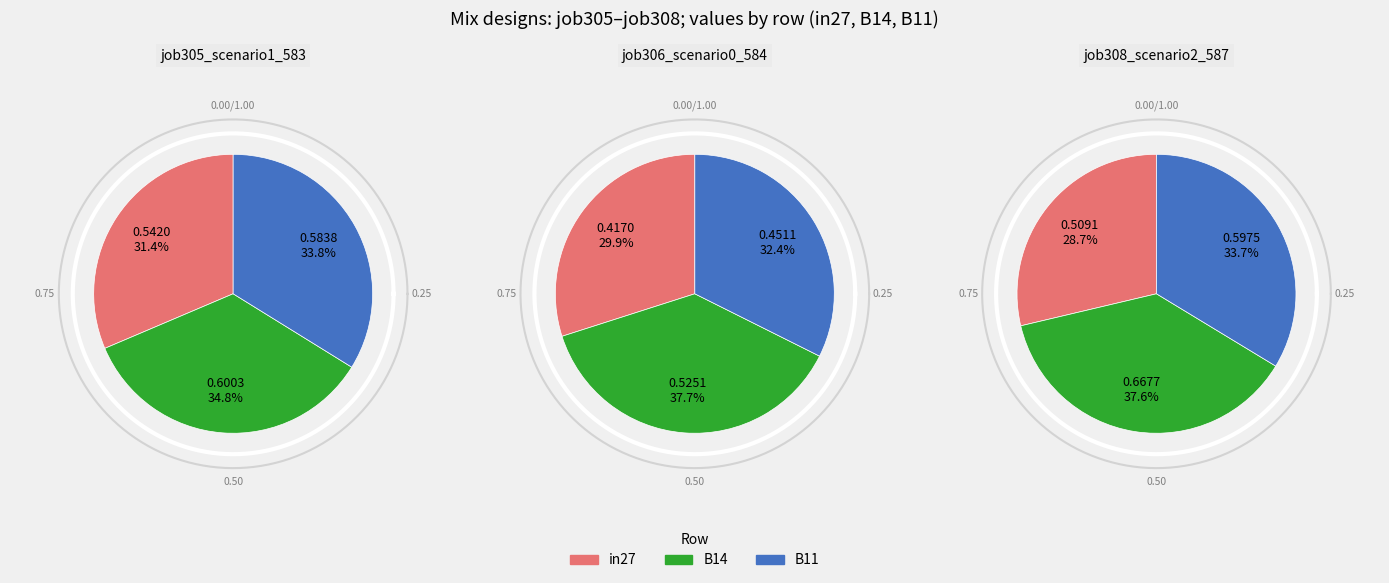

Is it true that B11 is 44% of the pie?

False